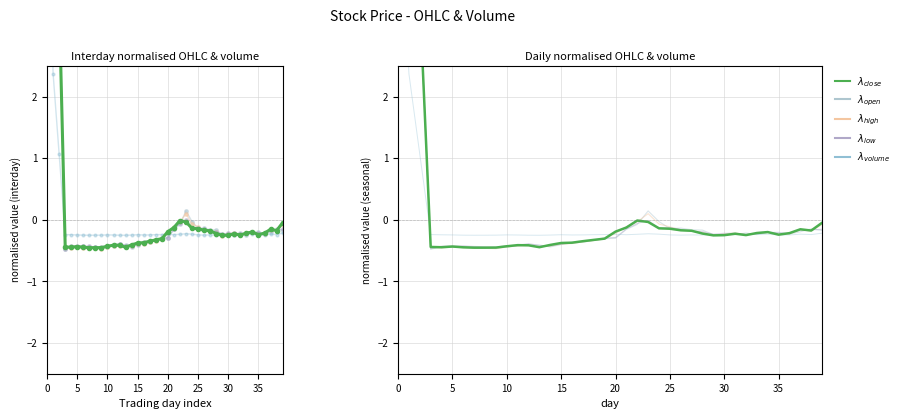

Where do high and volume first cross each other?

0 and 5